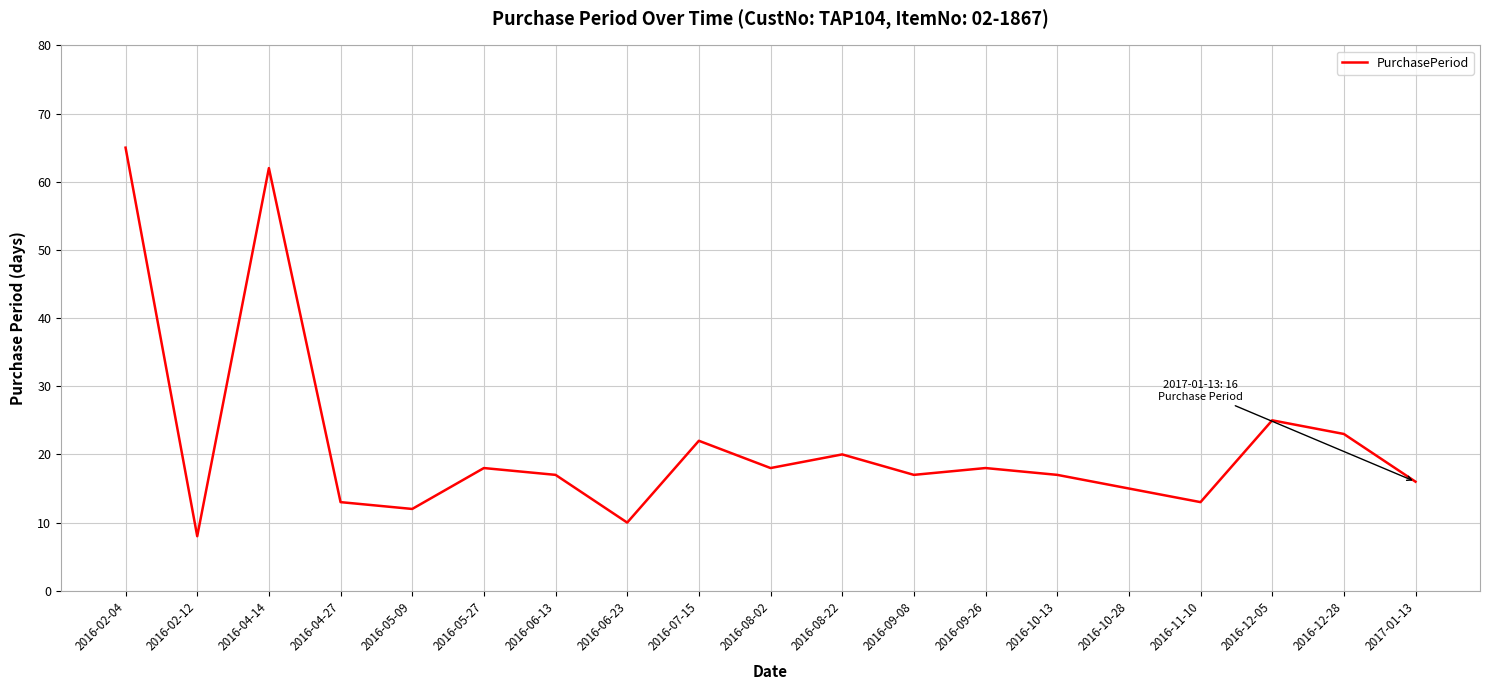

Which category has the lowest value across all series?

2016-02-12